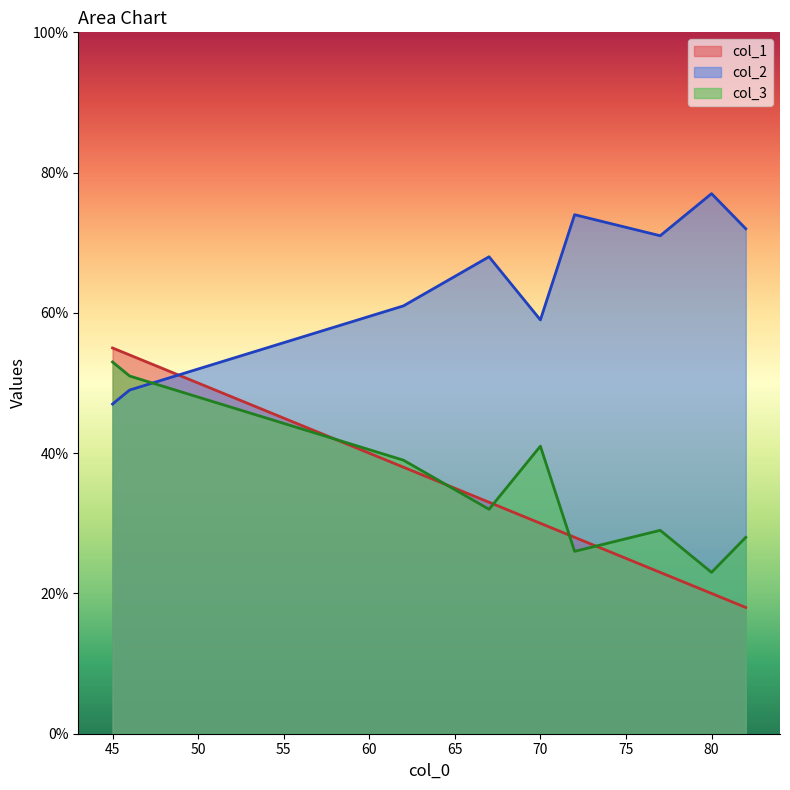

What is the minimum value for col_2?

47